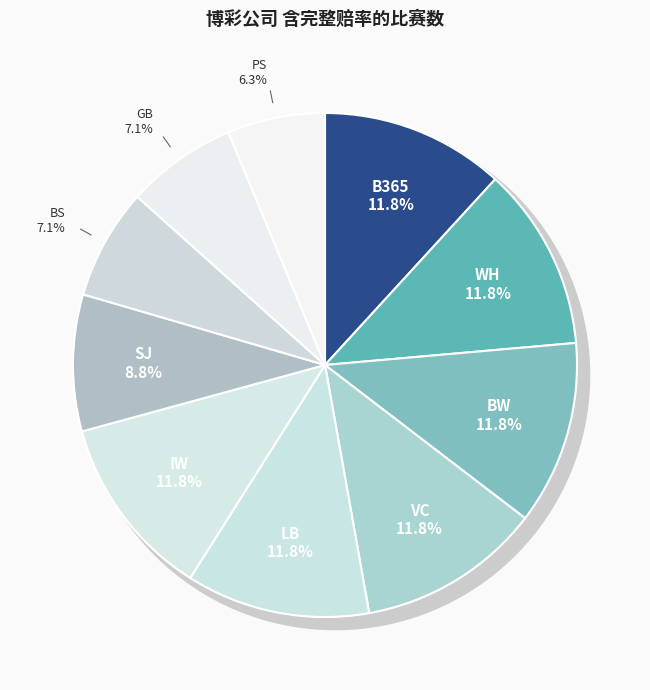

How many slices are in this pie chart?

10